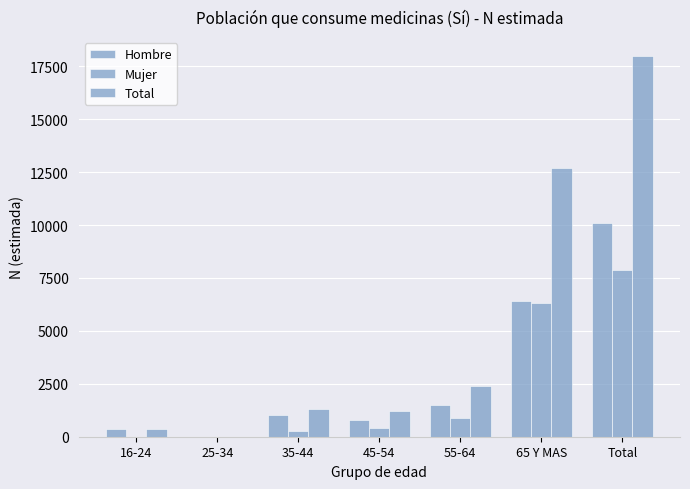

How many positive values does the Total series have?

6